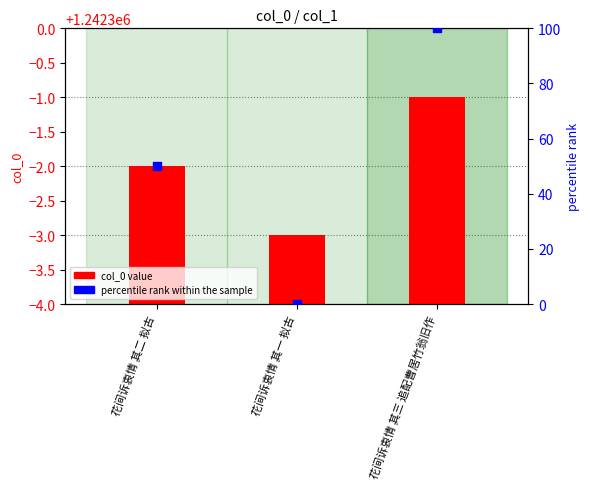

At how many categories does at least one series exceed 53?

1